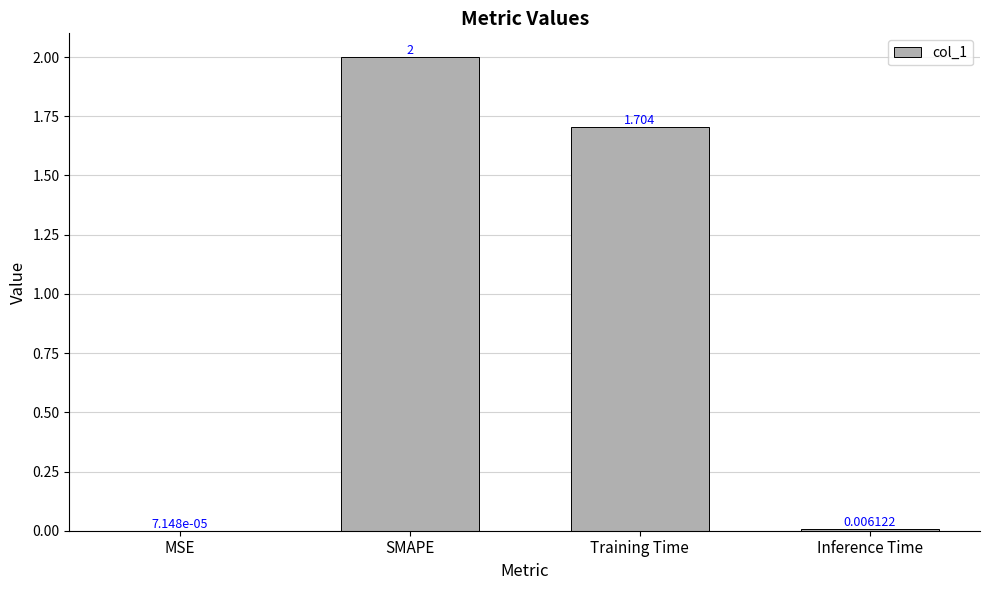

What is the average value?

0.9